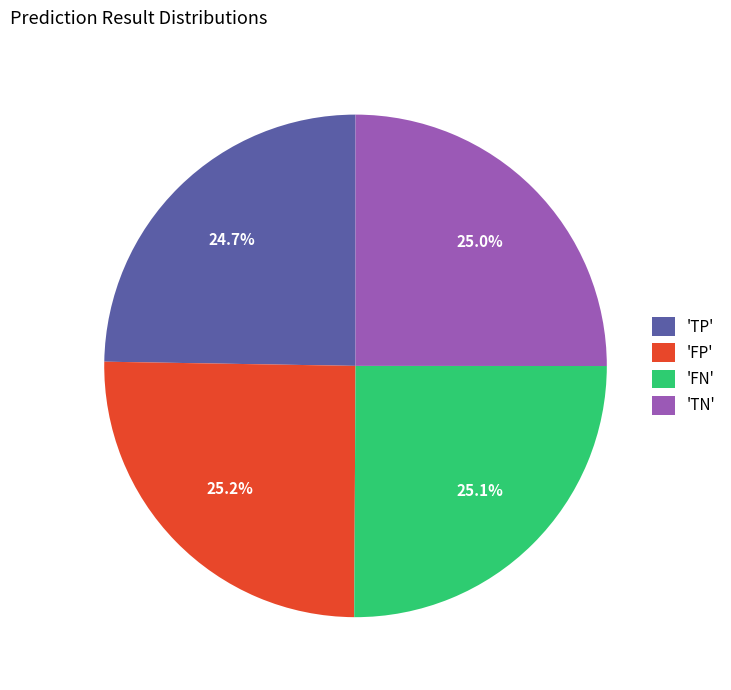

What is the ratio of the value at 'TP' to the value at 'FP'?

1.0